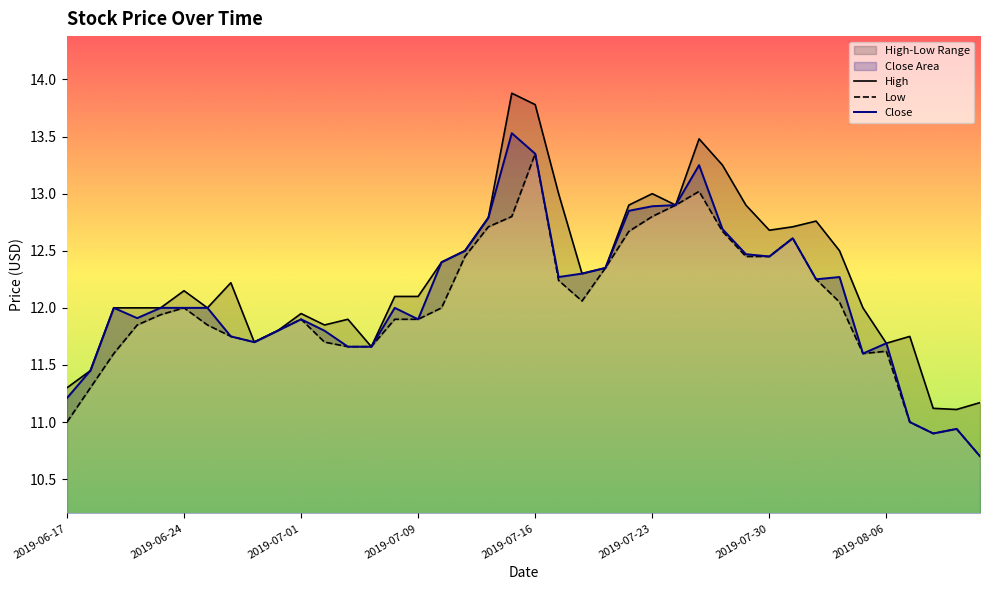

Is it true that High equals 11.8 at 2019-07-02?

True